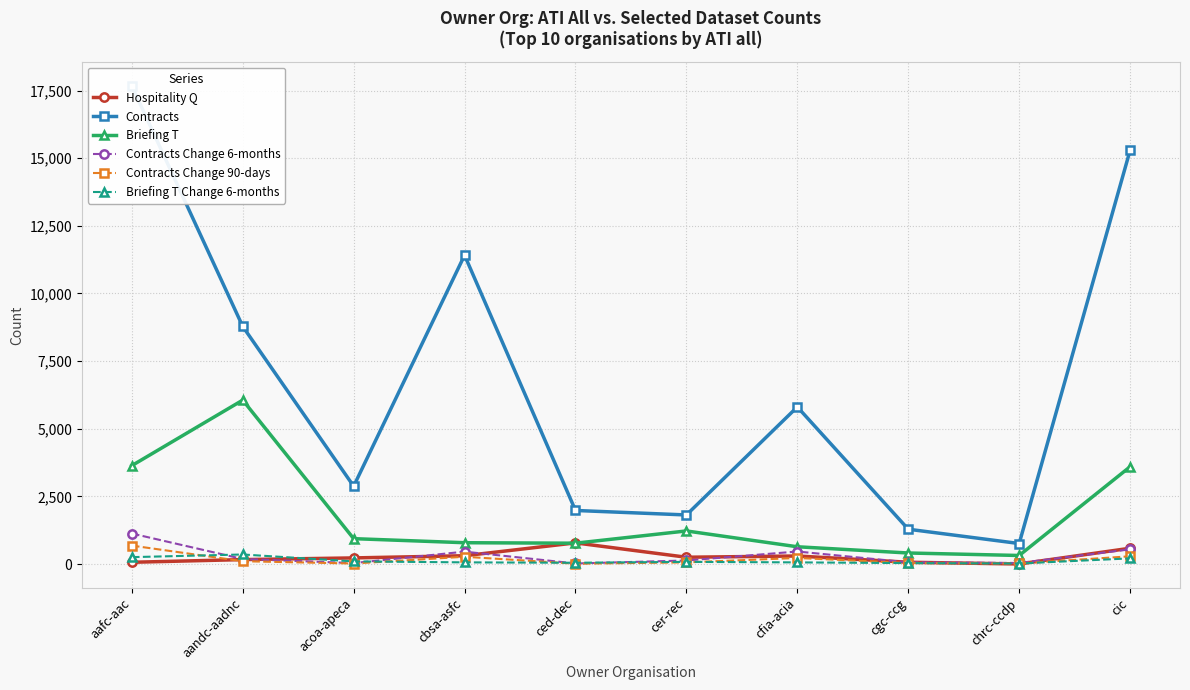

How many interior local valleys does the Contracts series have?

3